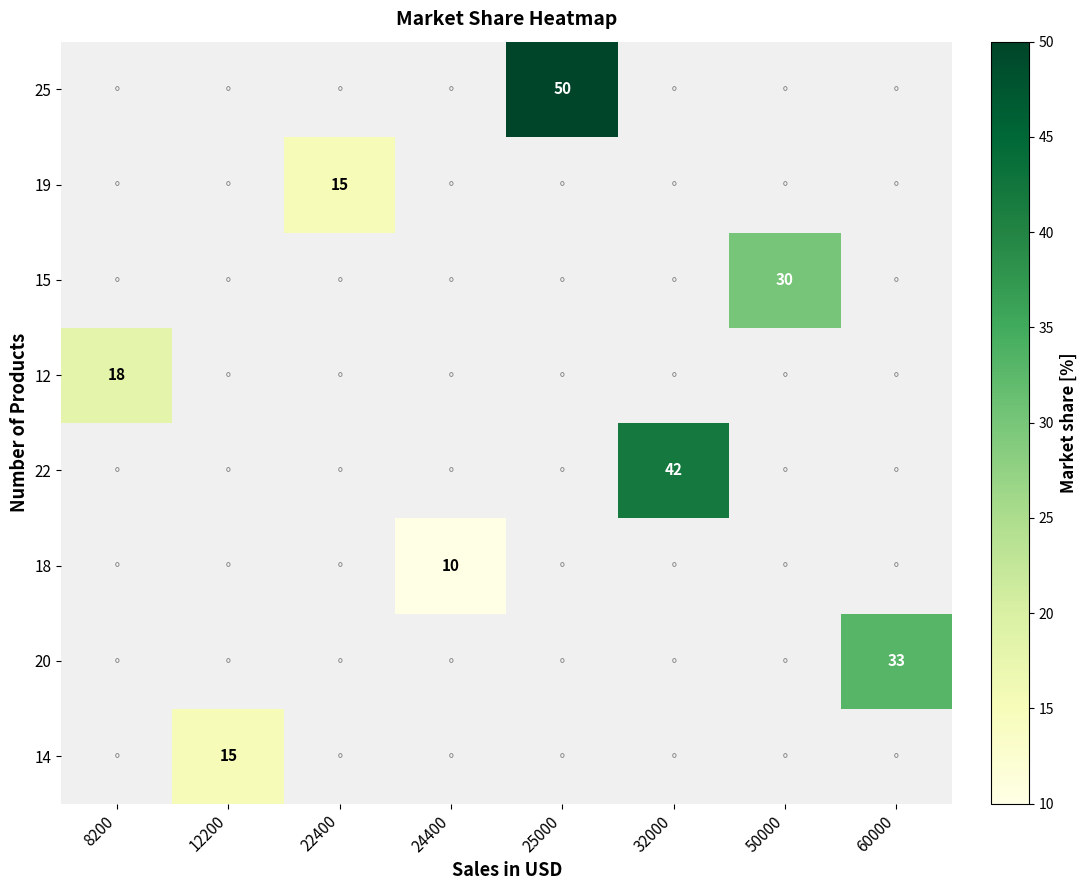

The 18 series shows 10 at 24400. True or false?

True